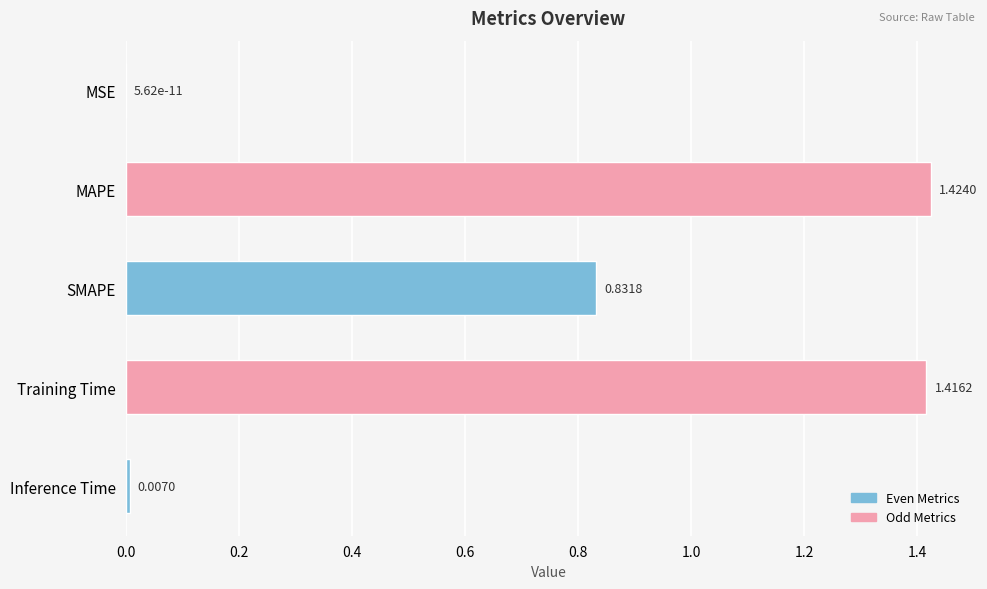

Are the bars horizontal?

Yes